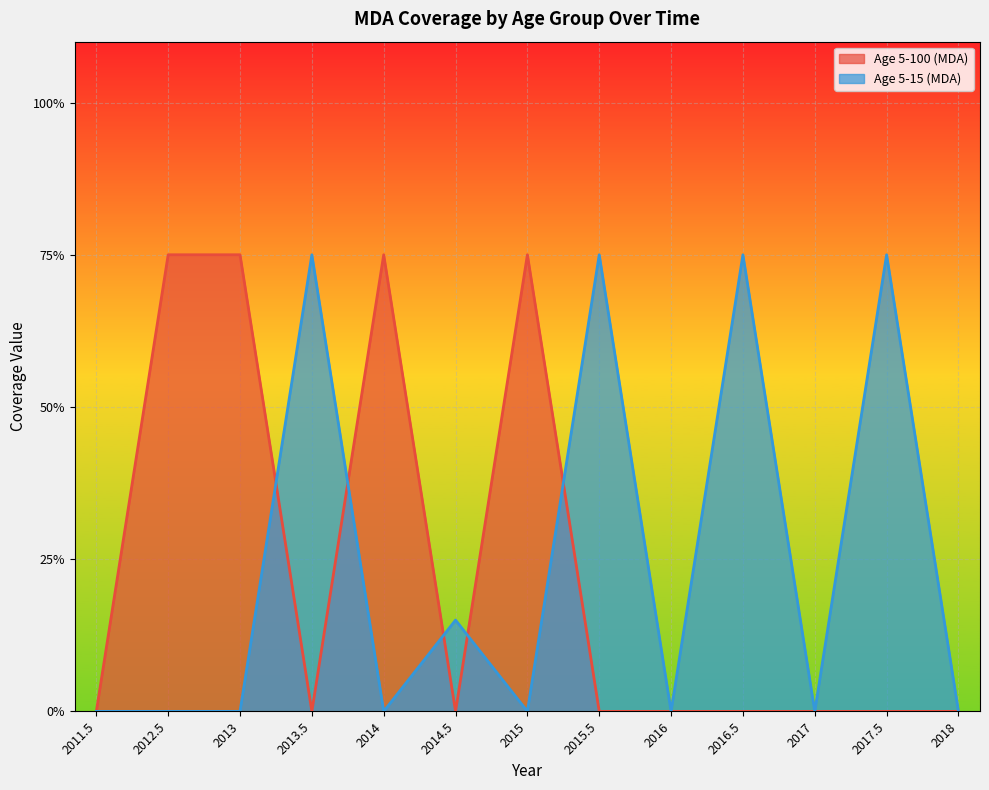

Between which two adjacent categories do Age 5-100 (MDA) and Age 5-15 (MDA) first intersect?

2013 and 2013.5